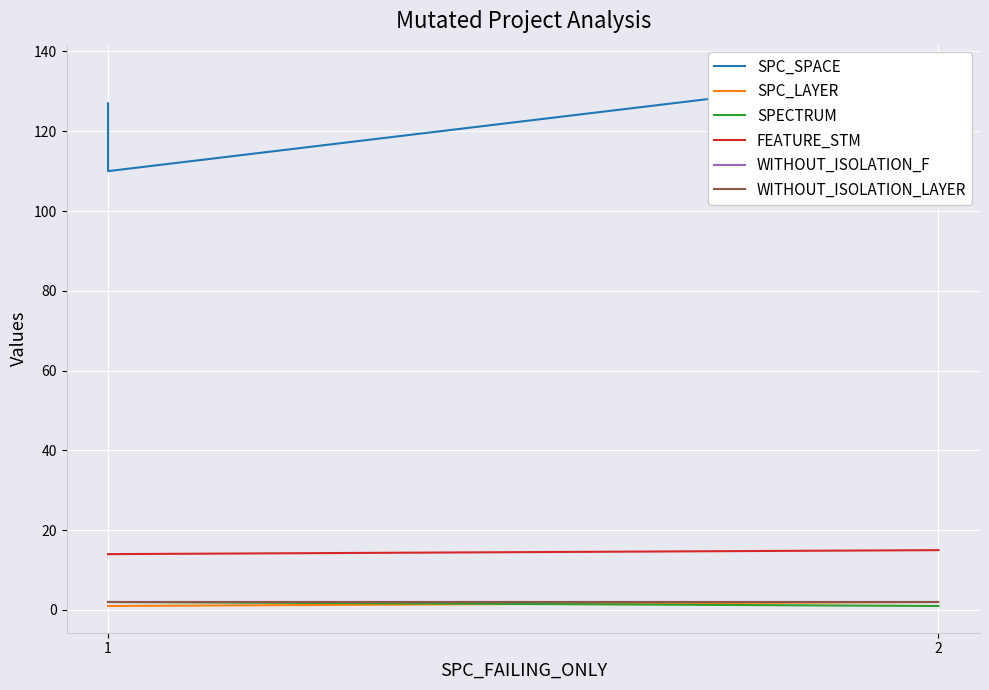

What is the value of the WITHOUT_ISOLATION_F point at the 2nd from the left?

2